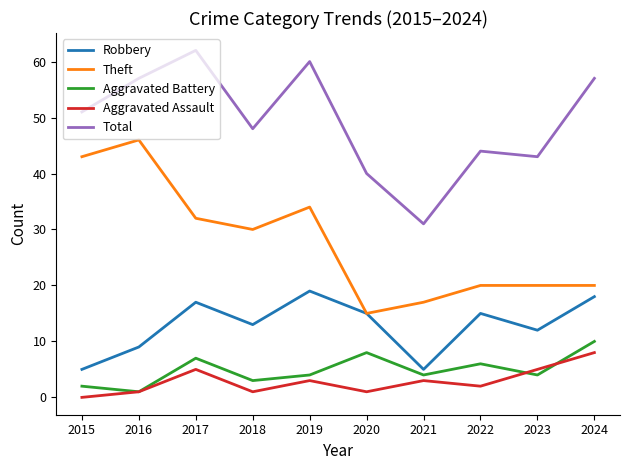

What is the difference between the Total values at 2020 and 2016?

17